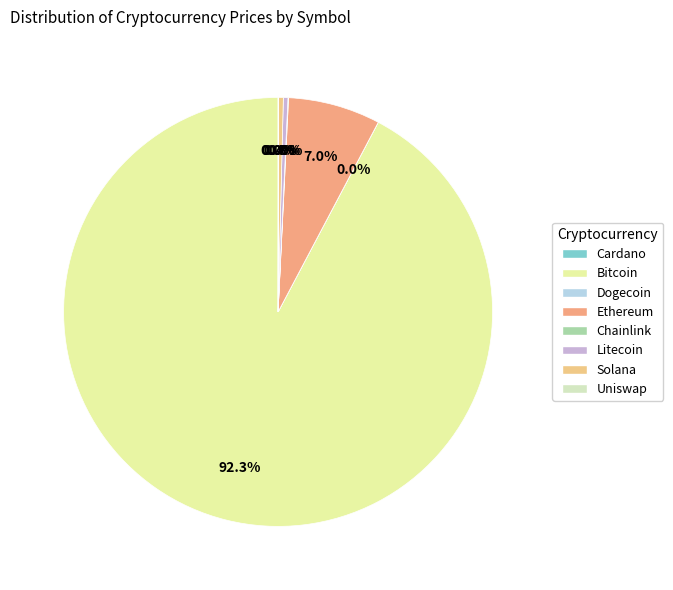

Count the number of slices in the pie.

8